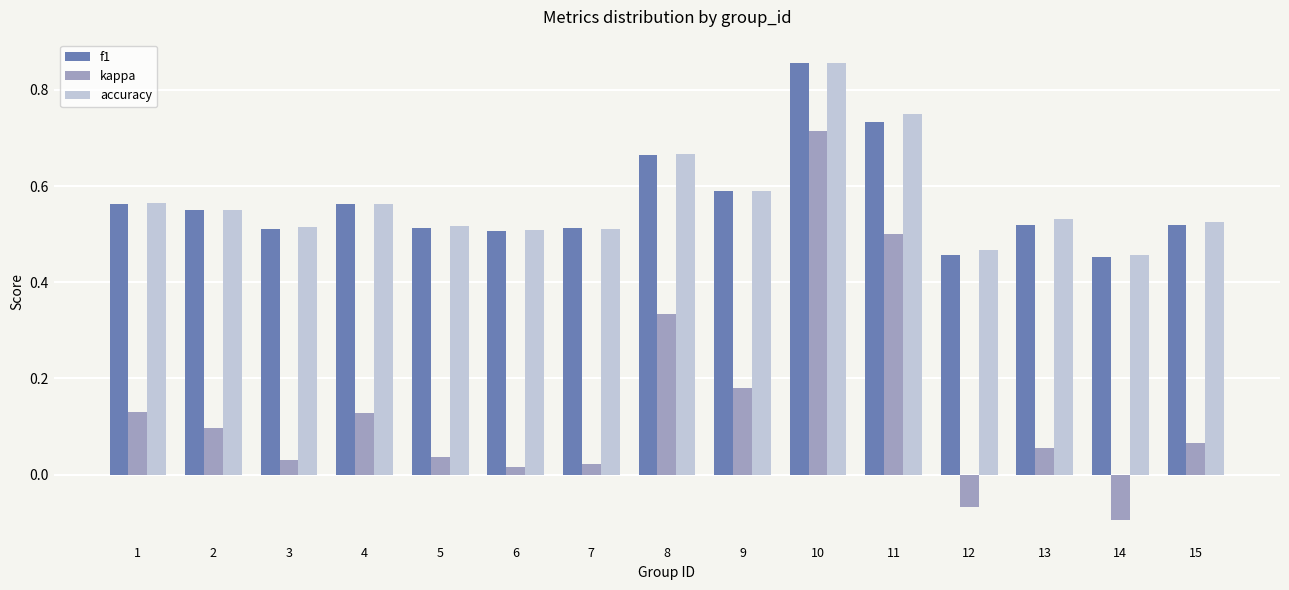

Where is accuracy nearest to the value 0?

14